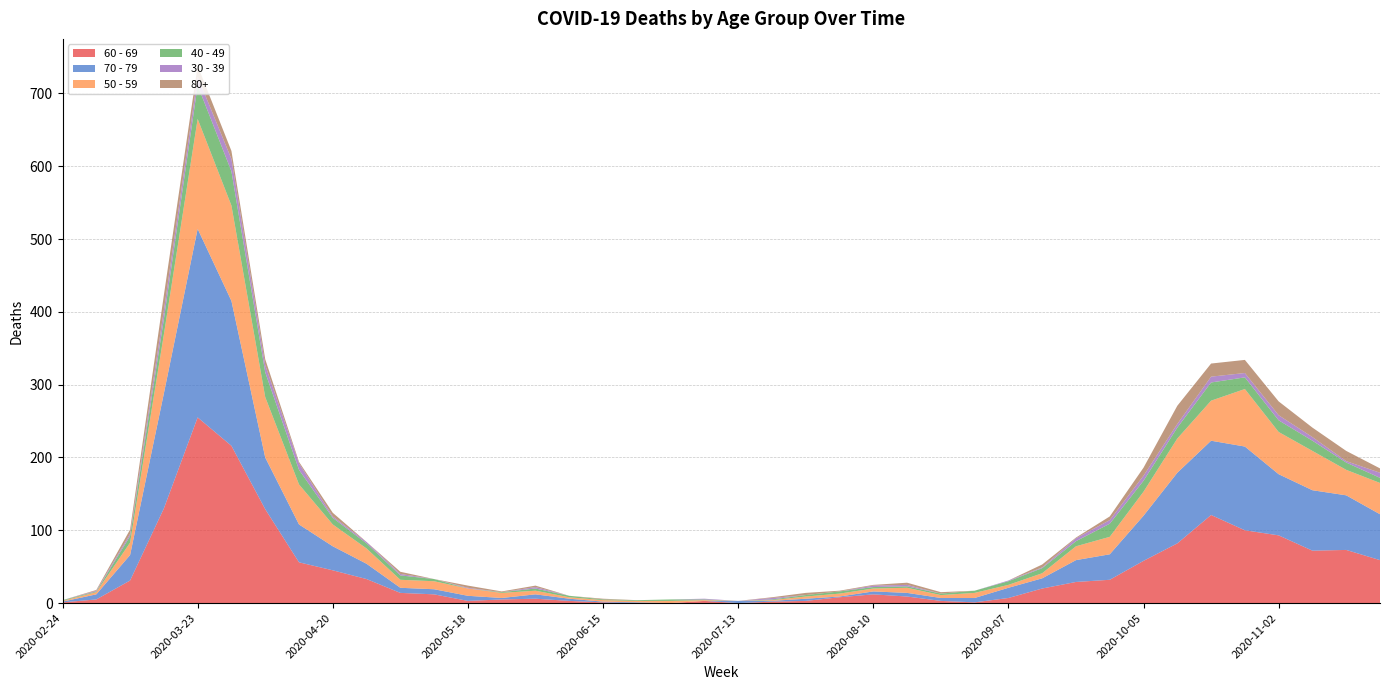

Reading left to right, extract all data points from this chart.

60 - 69: 1	5	31	130	255	216	129	56	45	33	14	12	3	5	6	3	1	0	0	3	0	2	3	8	12	9	3	1	7	20	29	32	58	82	121	100	93	72	73	59
70 - 79: 1	7	35	158	259	199	71	52	33	21	7	7	7	2	6	3	1	1	0	0	3	1	3	1	4	5	4	6	14	14	30	35	62	97	102	115	84	83	75	63
50 - 59: 1	3	17	81	151	131	83	55	30	21	11	11	10	7	5	2	2	2	3	1	0	1	3	4	4	7	4	7	4	7	19	24	33	47	55	79	58	54	35	43
40 - 49: 1	1	9	21	46	47	34	20	9	7	6	3	0	1	3	2	1	1	2	1	0	1	2	3	2	2	2	3	5	7	7	18	15	15	25	16	16	14	10	7
30 - 39: 0	1	3	12	12	17	10	9	2	2	2	0	1	0	2	0	0	0	0	1	0	2	0	0	2	2	0	0	1	1	4	5	7	5	8	6	7	5	2	7
80+: 0	1	6	21	15	11	8	2	5	0	3	0	3	1	2	0	1	0	0	0	0	1	3	1	1	3	2	0	0	4	1	5	11	25	18	18	19	13	14	6